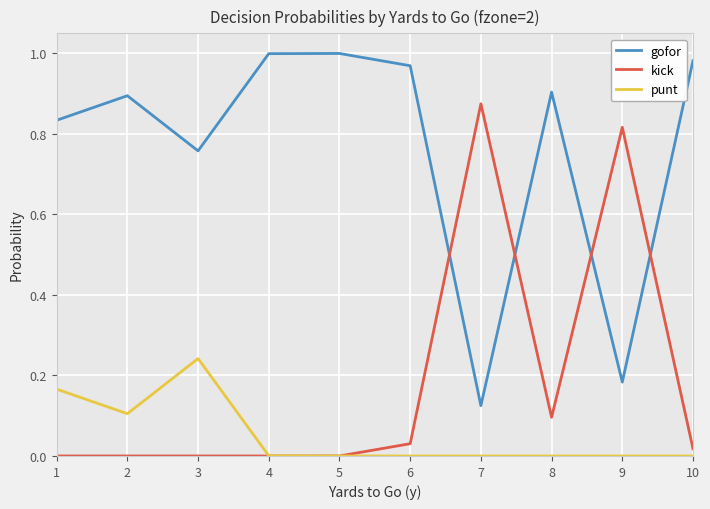

Rank the series by their average value, from lowest to highest.

punt, kick, gofor